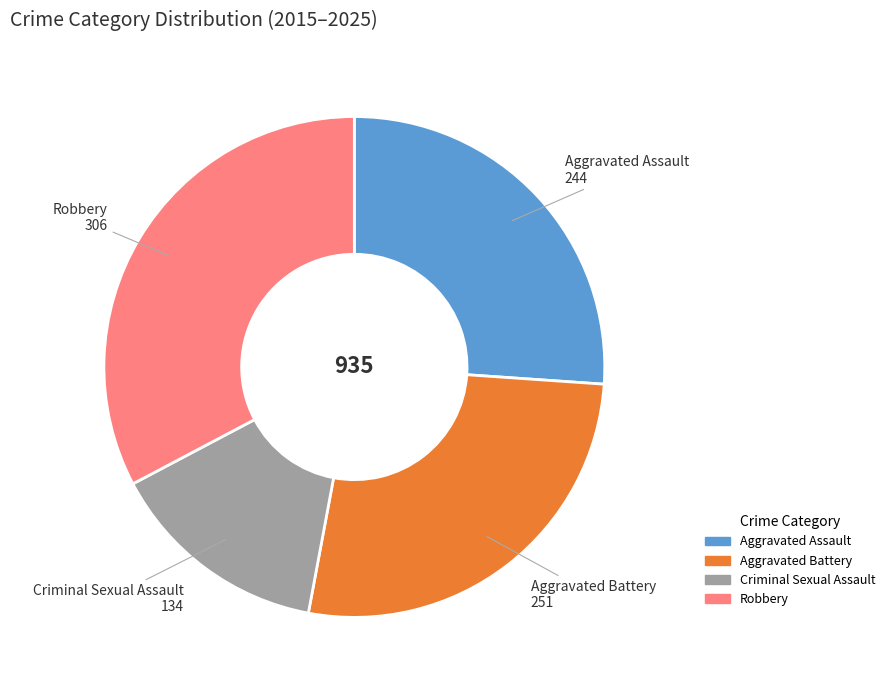

Combined, do Criminal Sexual Assault and Robbery account for over 50%?

No